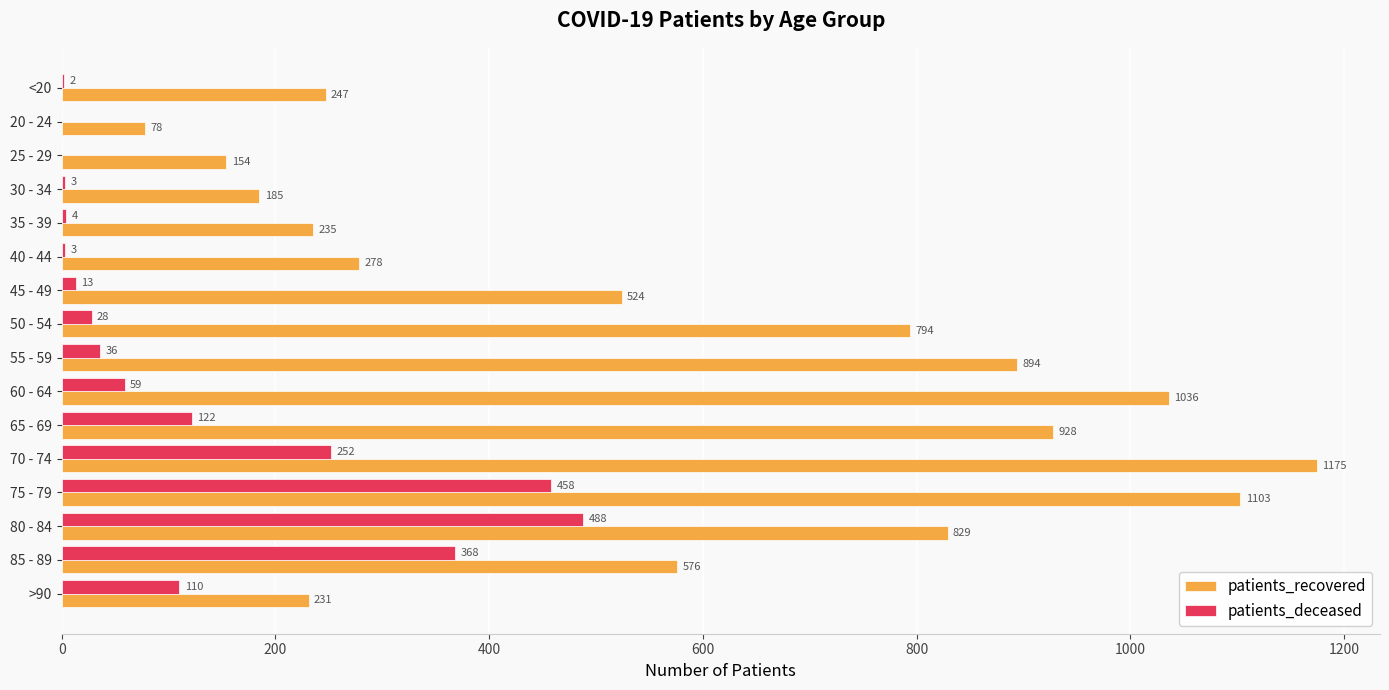

Where is patients_deceased nearest to the value 244?

70 - 74